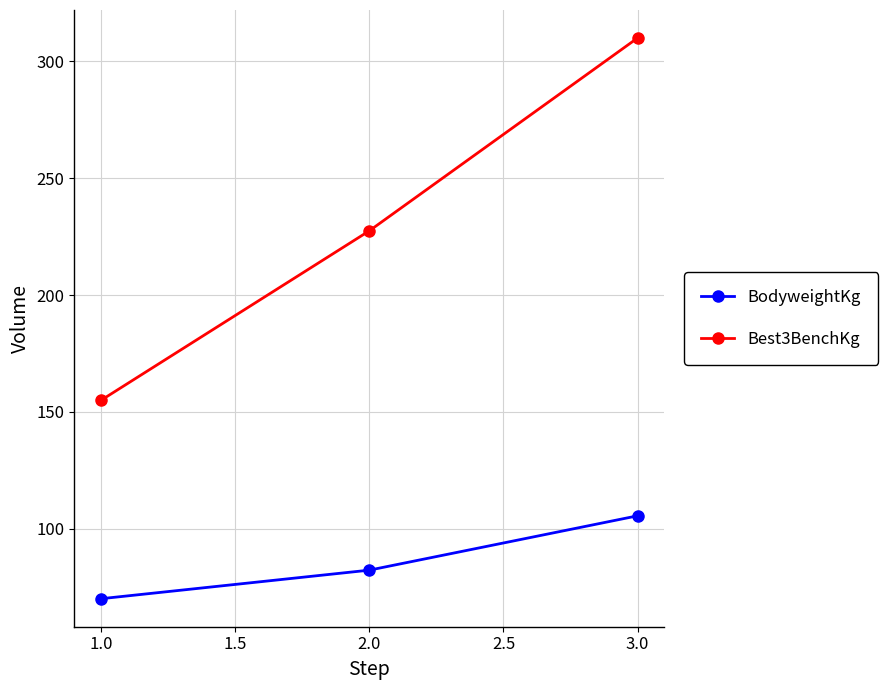

What are all the series names shown in the legend?

BodyweightKg, Best3BenchKg